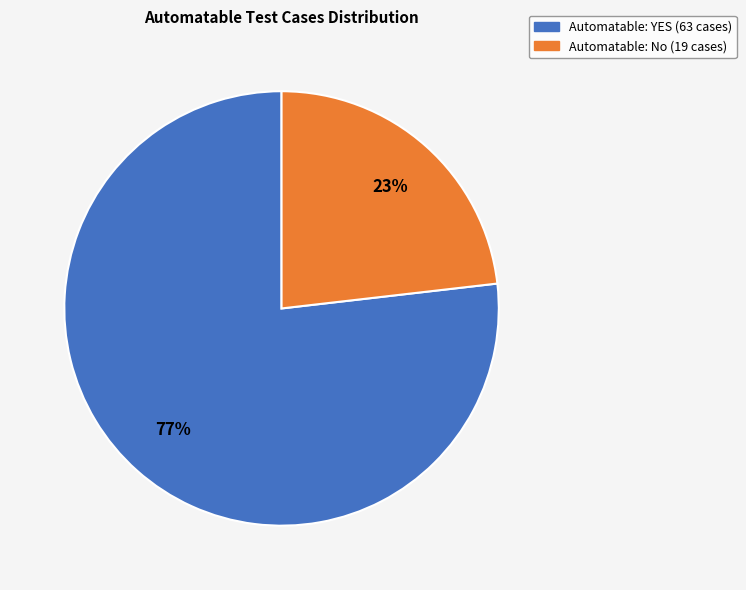

To the nearest percent, what is the average slice percentage?

50%